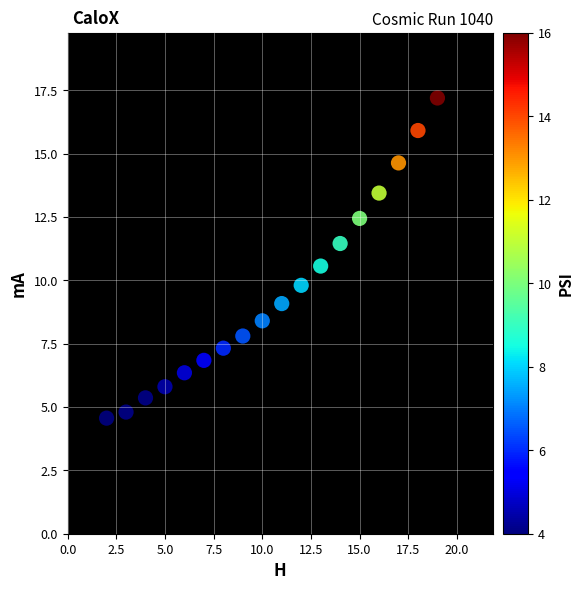

What Y value in the scatter plot is closest to 10?

9.8